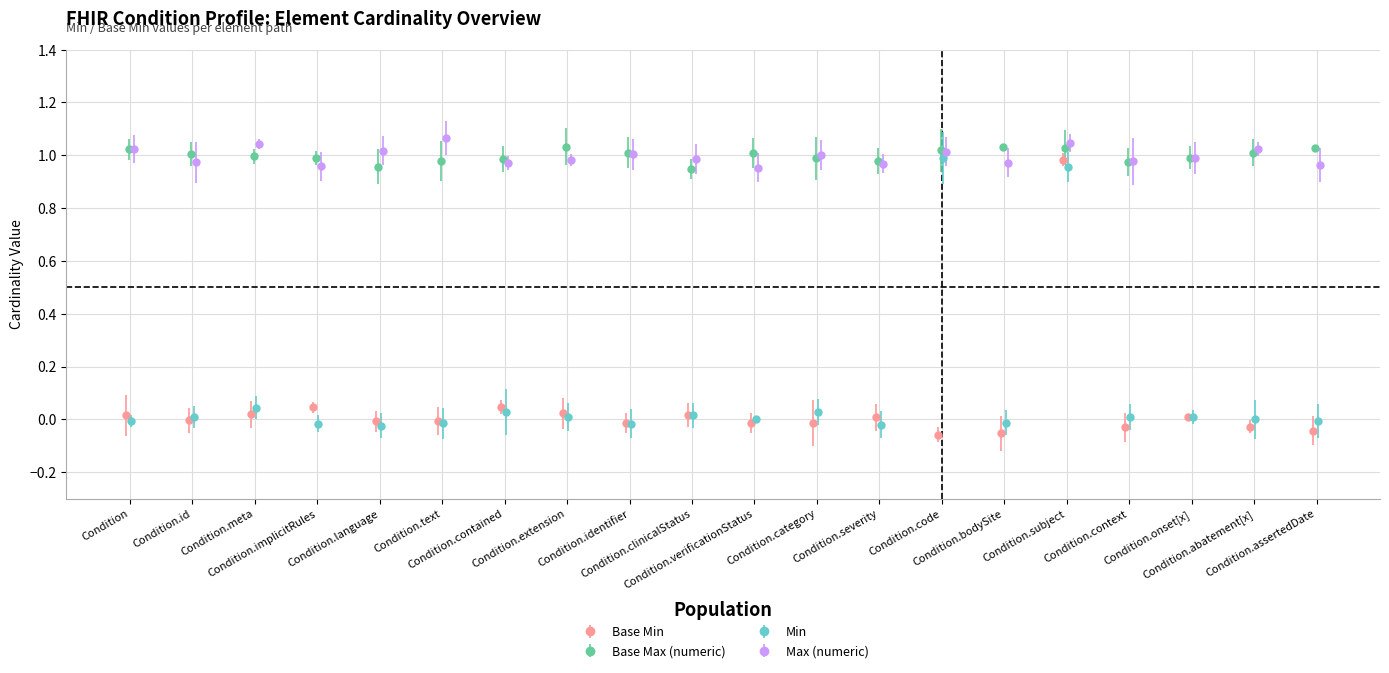

True or false: Base Min has more than 0 interior local peaks.

True